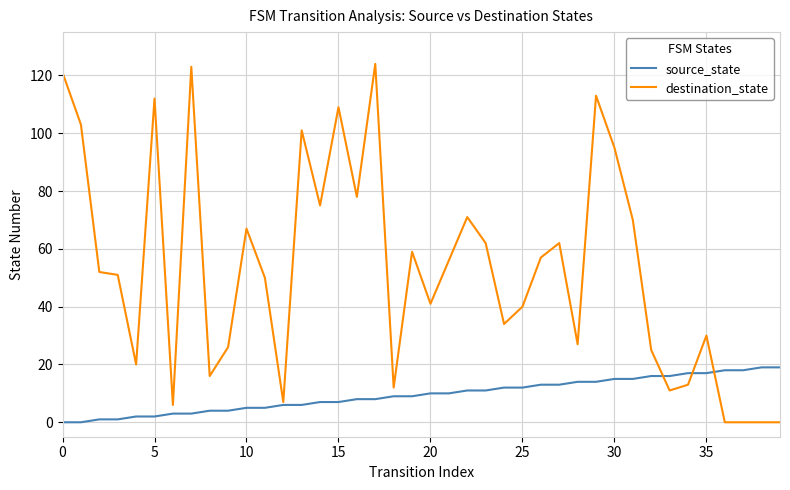

Which series has the largest total across all categories?

destination_state